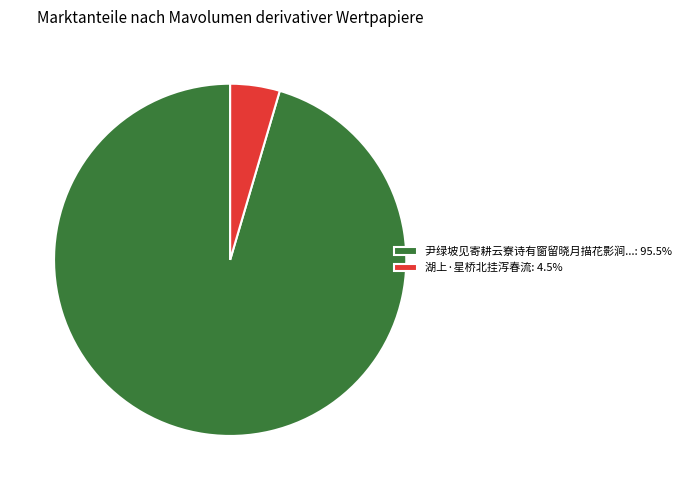

Does 尹绿坡见寄耕云寮诗有窗留晓月描花影涧...: 95.5% represent more than half of the total?

Yes